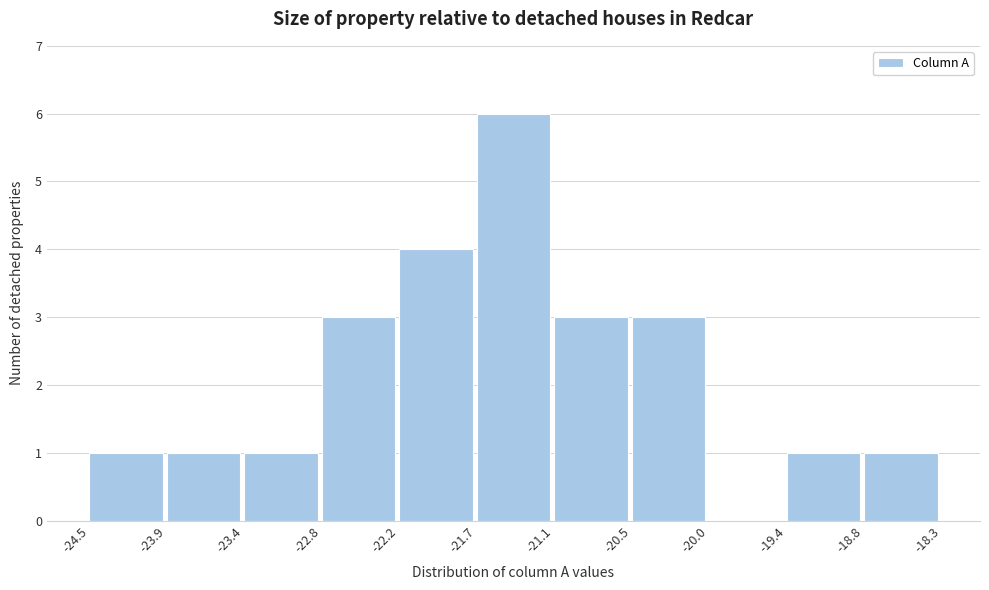

Reading left to right, transcribe this chart: for each bar, give the range it covers on the x-axis and its height. The values are not printed on the chart, so give them approximately, as read against the axis.

-24.5 to -23.9: 1
-23.9 to -23.4: 1
-23.4 to -22.8: 1
-22.8 to -22.2: 3
-22.2 to -21.7: 4
-21.7 to -21.1: 6
-21.1 to -20.5: 3
-20.5 to -20.0: 3
-20.0 to -19.4: 0
-19.4 to -18.8: 1
-18.8 to -18.3: 1